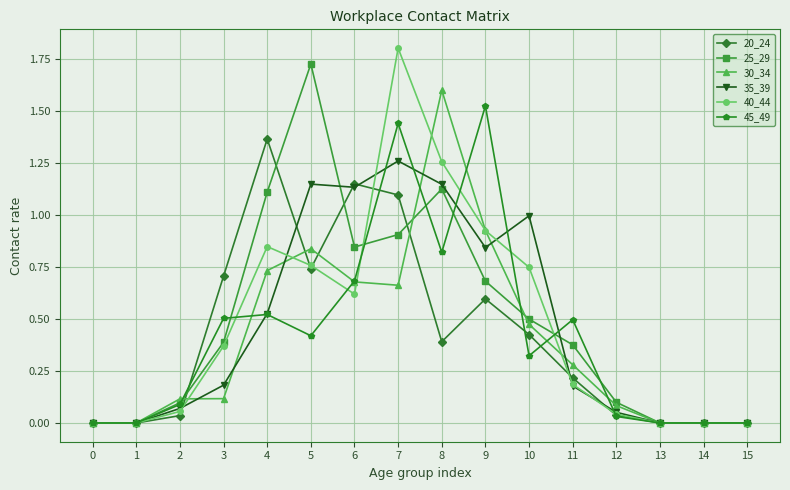

True or false: 40_44 has more than 1 interior local peaks.

True